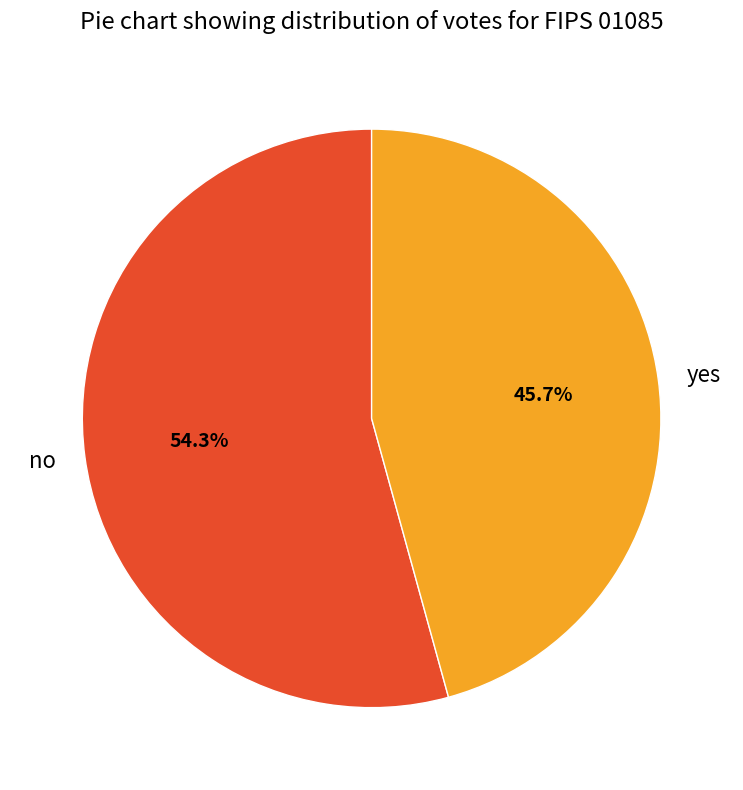

What percentage is the yes slice, to the nearest percent?

46%